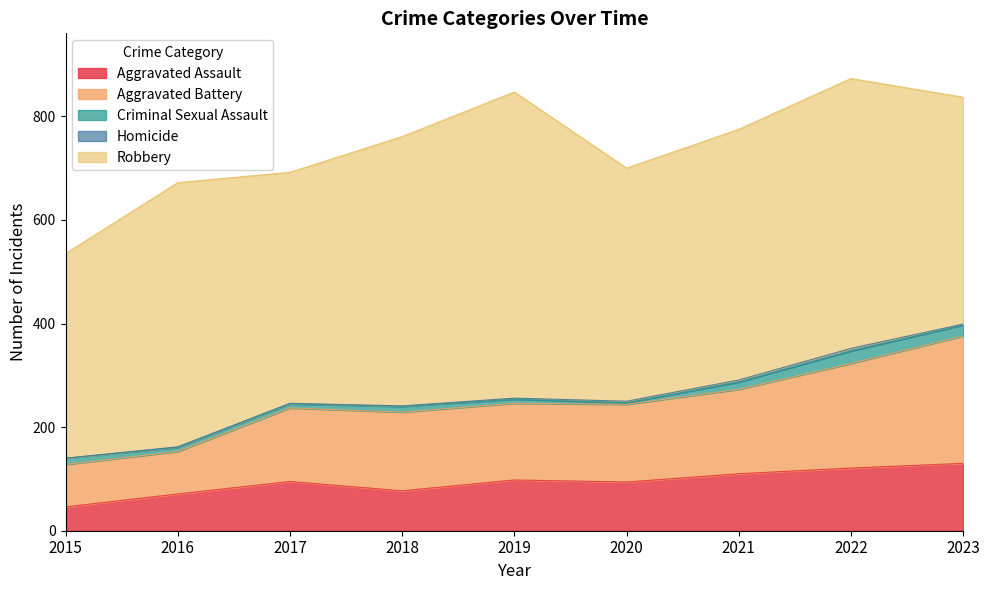

At which category does Criminal Sexual Assault reach its first local peak?

2018